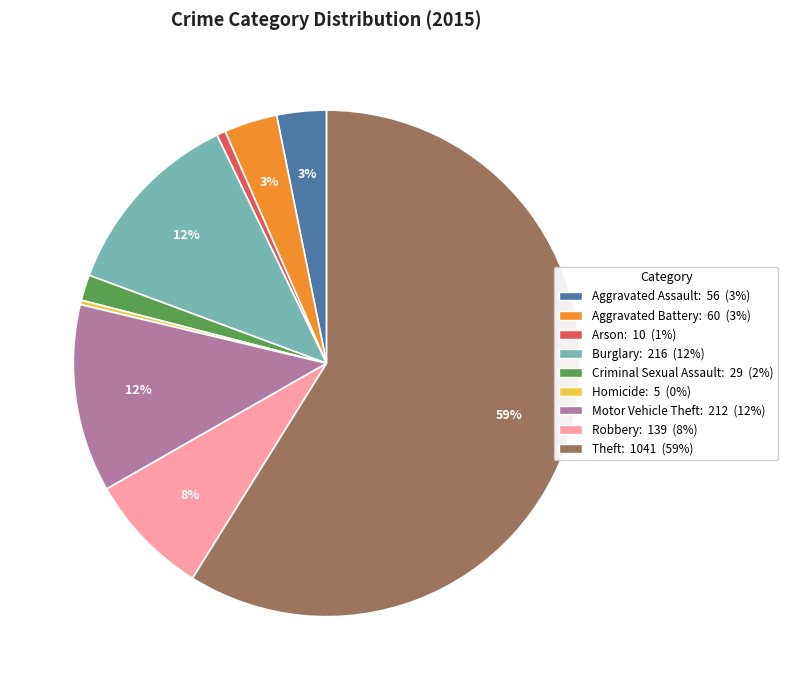

To the nearest percent, what is the difference between the largest and smallest slice percentages?

59%